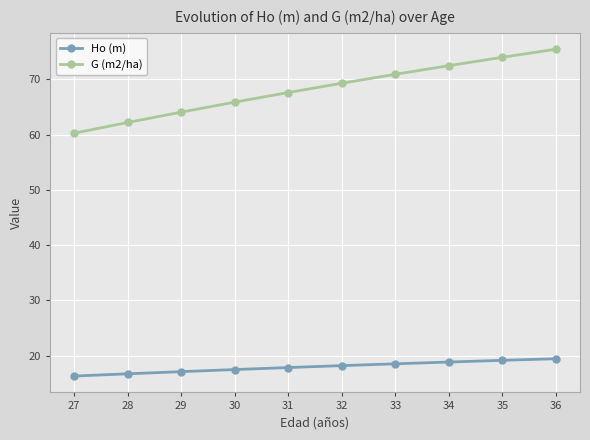

Which series changed the most between 31 and 35?

G (m2/ha)